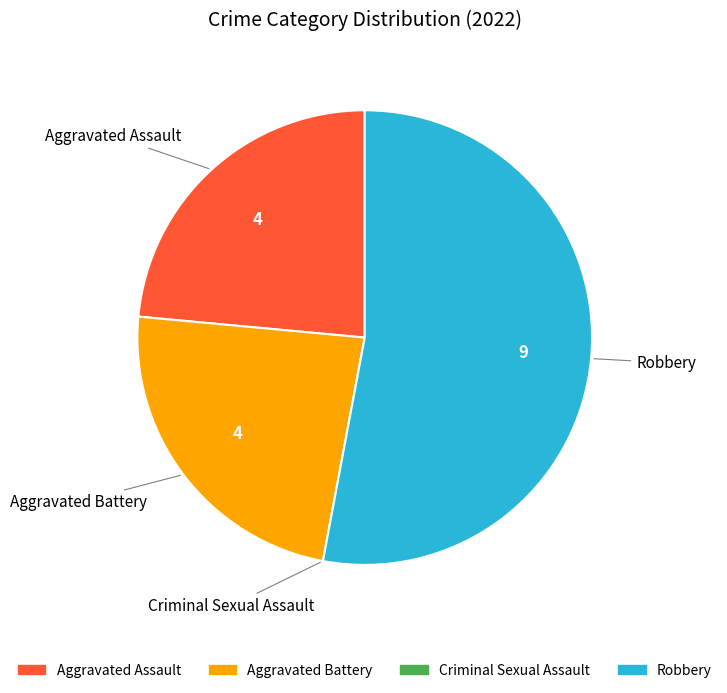

True or false: Aggravated Battery accounts for 24% of the total.

True